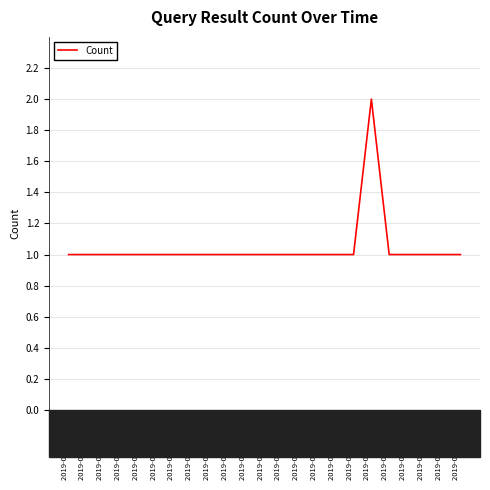

What is the maximum value shown in the chart?

2